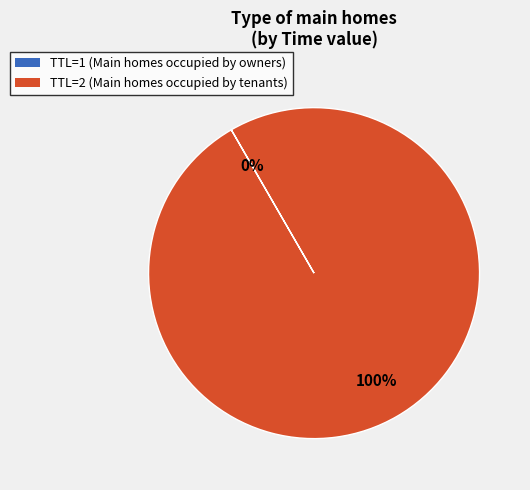

Which slice is the largest?

TTL=2 (Main homes occupied by tenants)